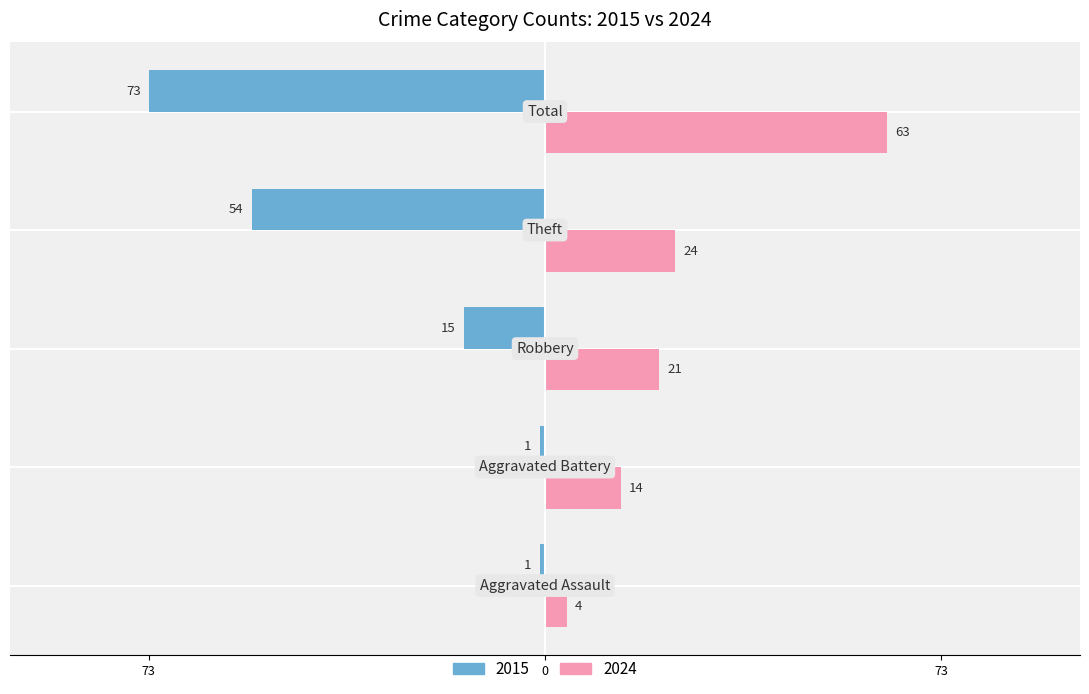

What is the difference between the maximum and minimum values in the 2015 series?

72